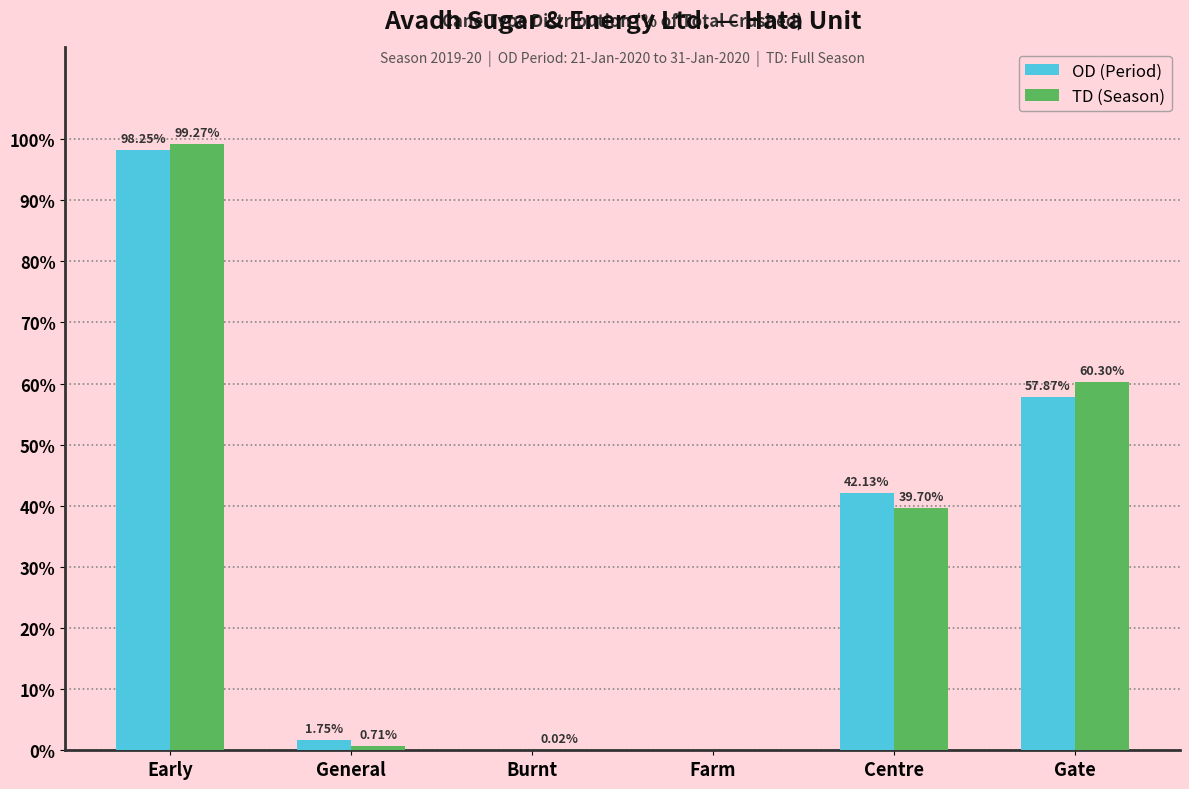

Where does the TD (Season) series first go above 39?

Early